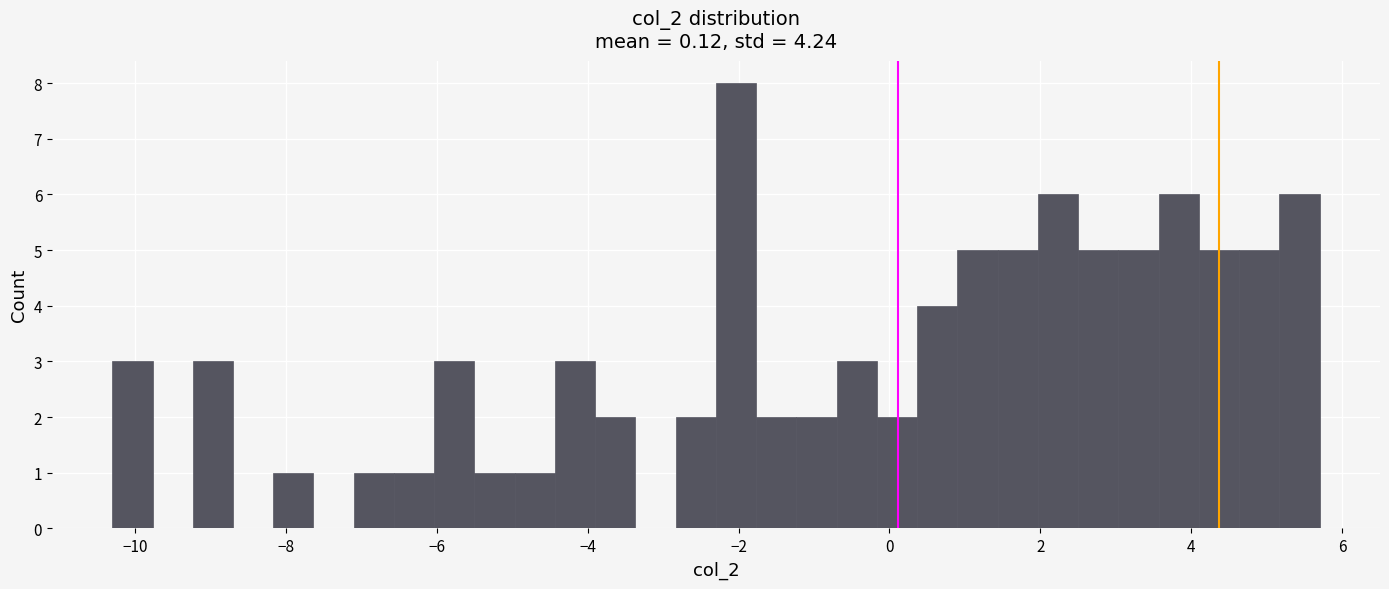

Read against the x-axis, roughly where is the centre of the tallest bar?

-2.0